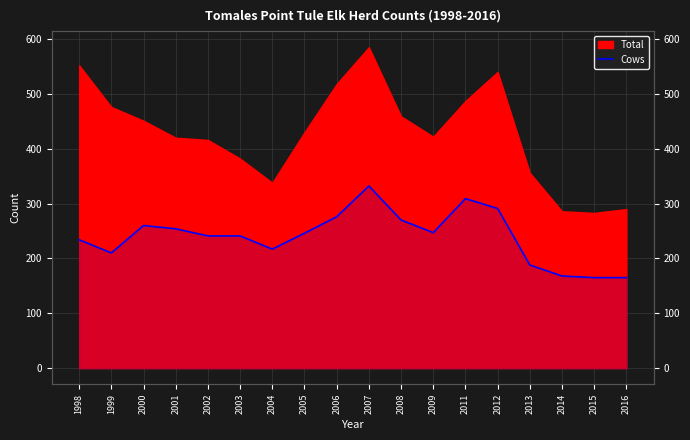

How many lines are shown in the chart?

1